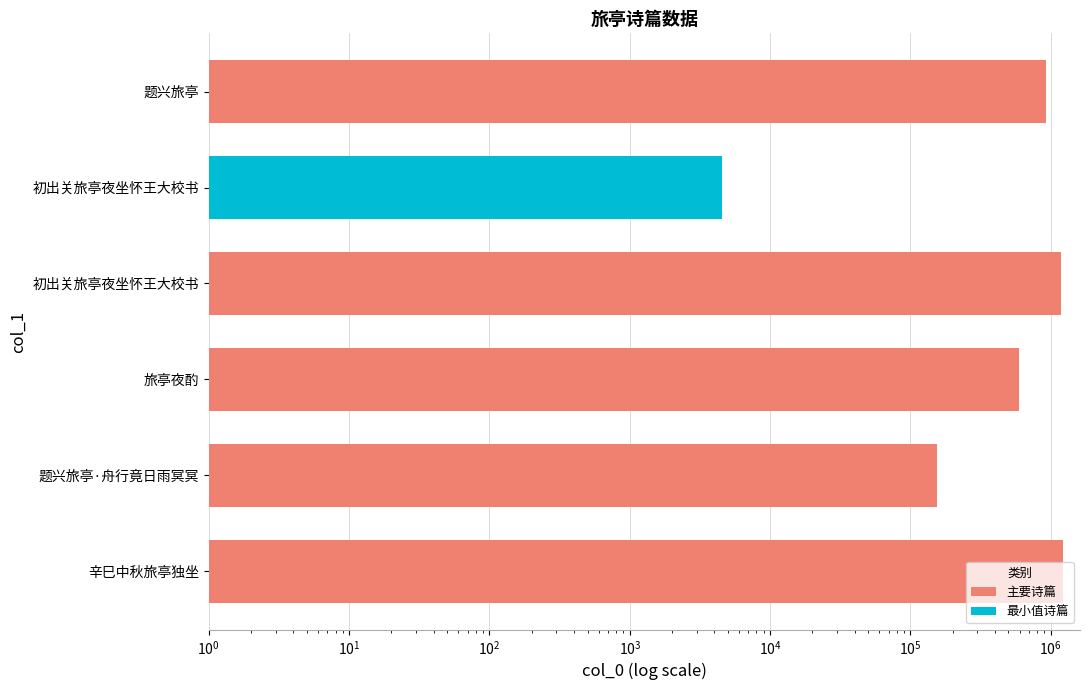

Does the chart contain any negative values?

No